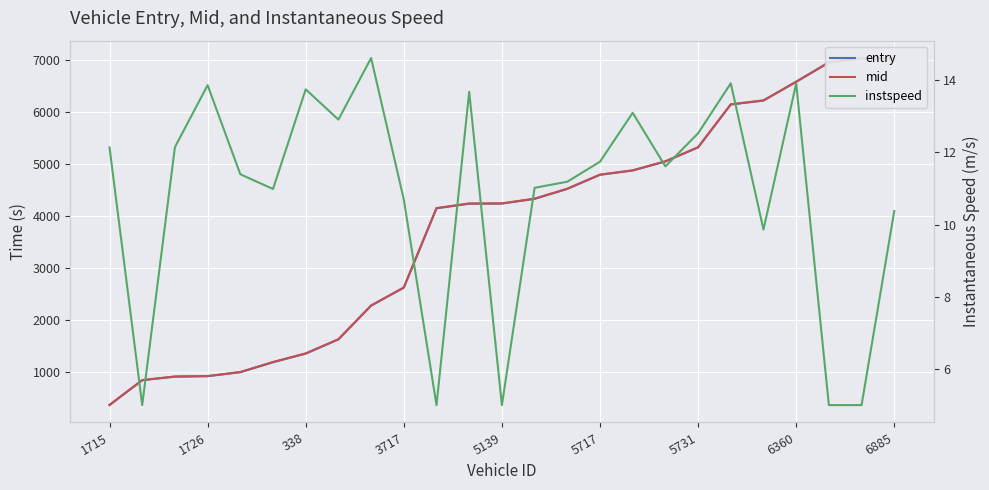

List the series in order of their peak value, lowest first.

instspeed, entry, mid